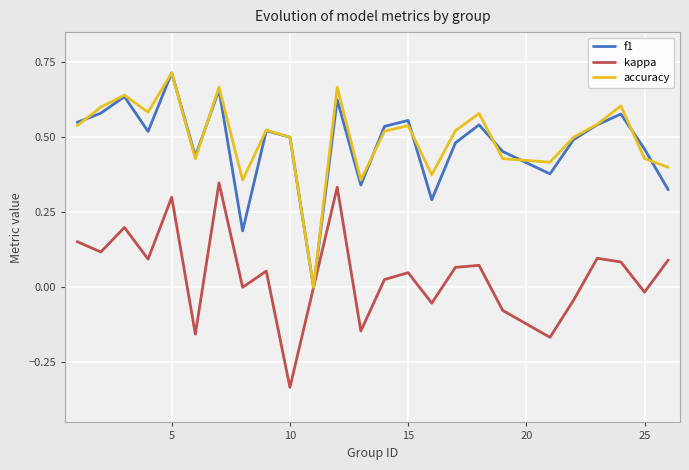

Which category has the highest value in the accuracy series?

5